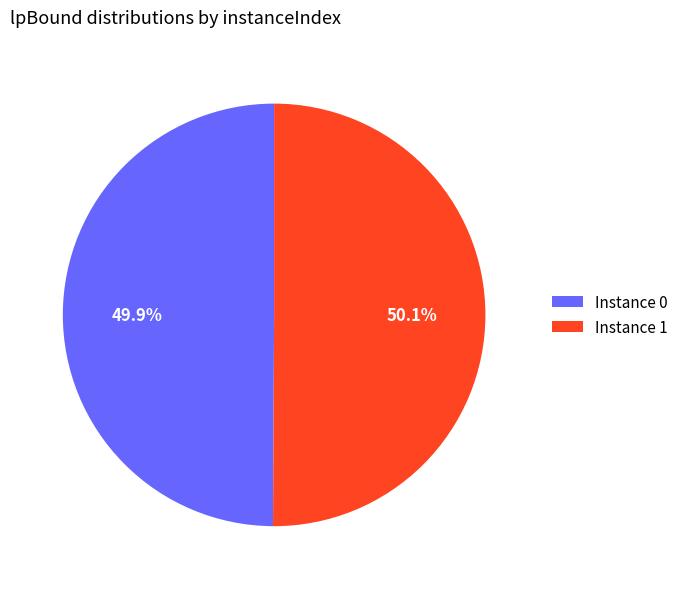

Does any single category account for the majority?

Yes